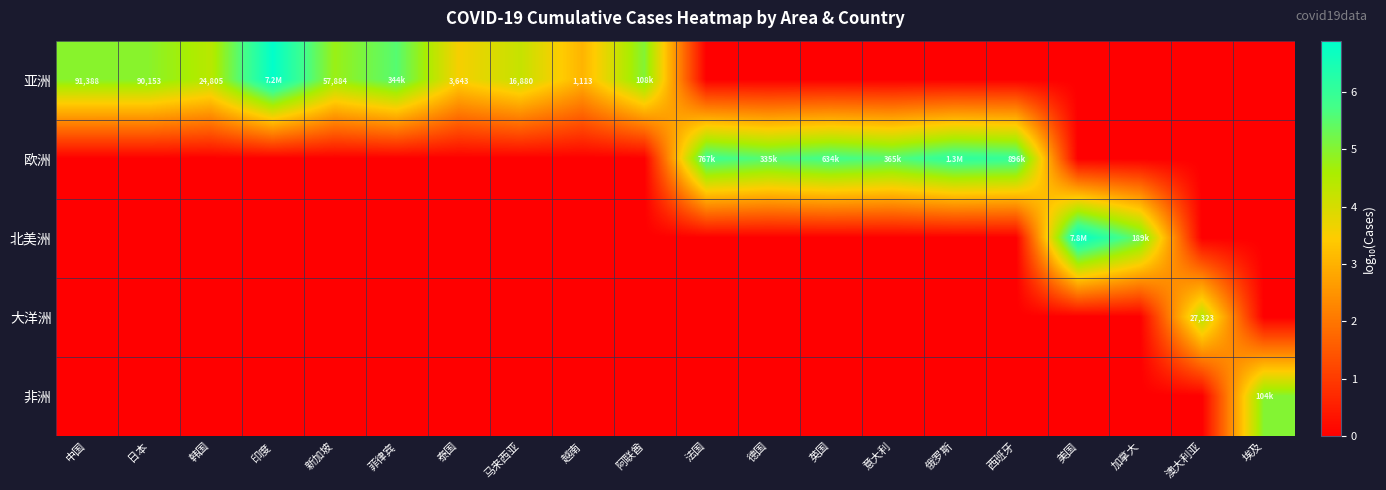

What is the sum of all 非洲 values?

5.0